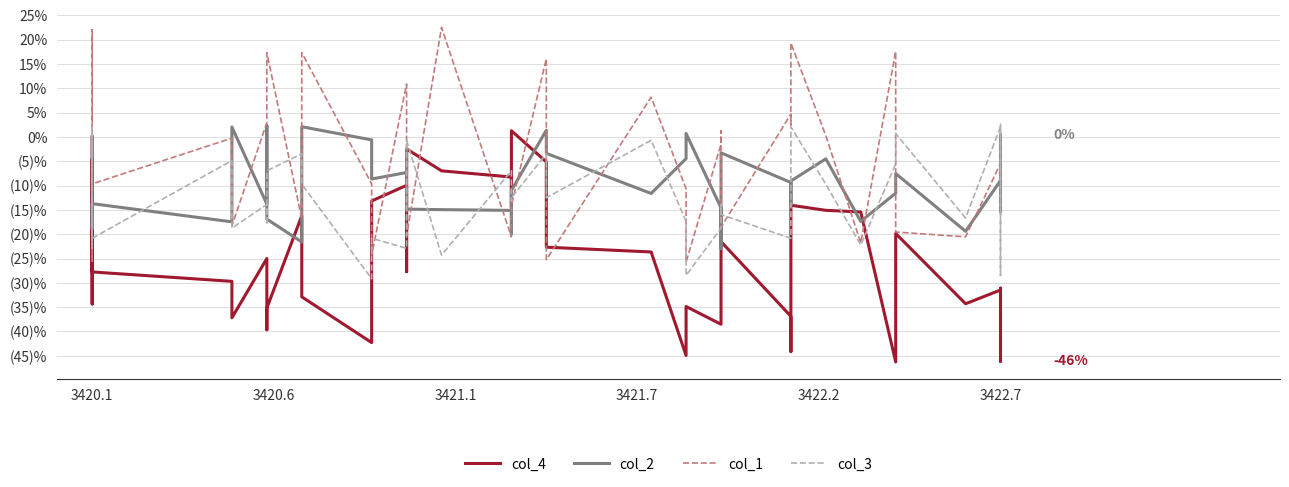

At how many categories does at least one series exceed -4?

31